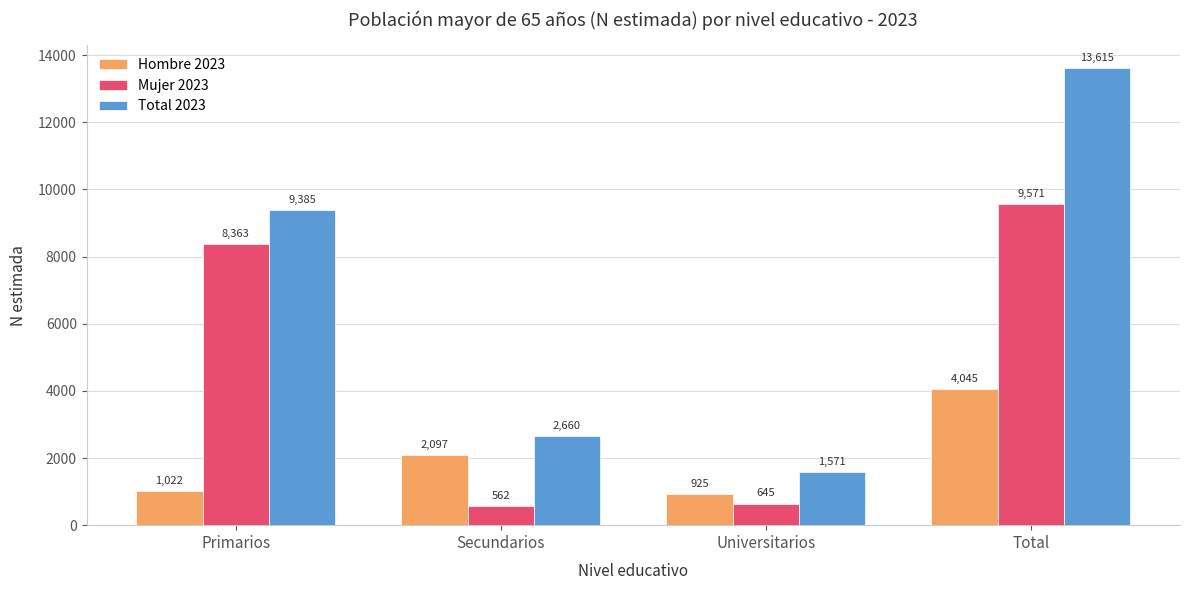

Reading left to right, transcribe all the data shown in this chart.

Hombre 2023: Primarios=1022	Secundarios=2097	Universitarios=925	Total=4045
Mujer 2023: Primarios=8363	Secundarios=562	Universitarios=645	Total=9571
Total 2023: Primarios=9385	Secundarios=2660	Universitarios=1571	Total=13615